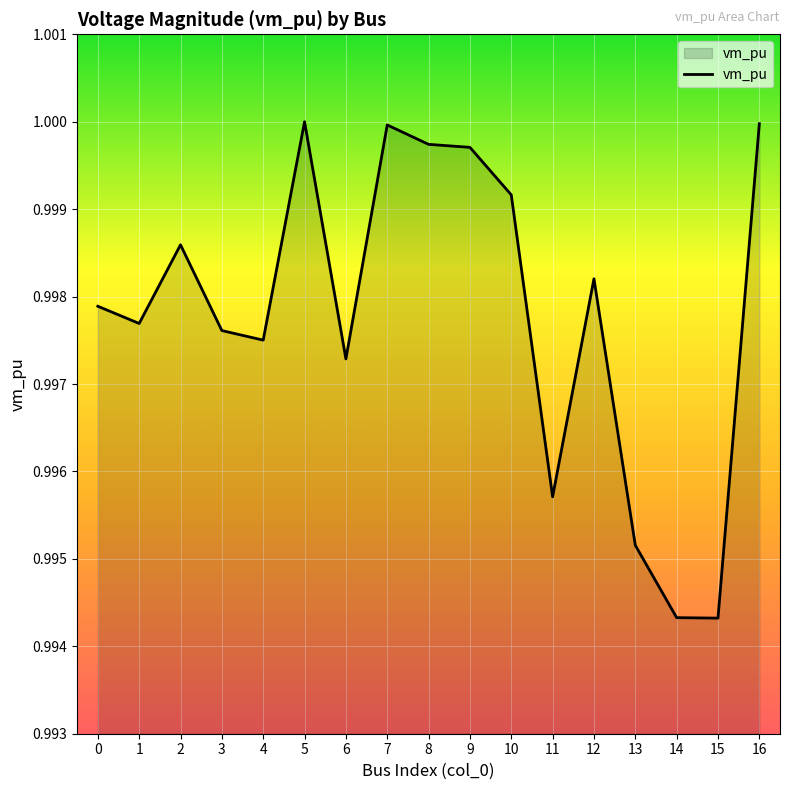

Which has a higher value, 6 or 12?

12